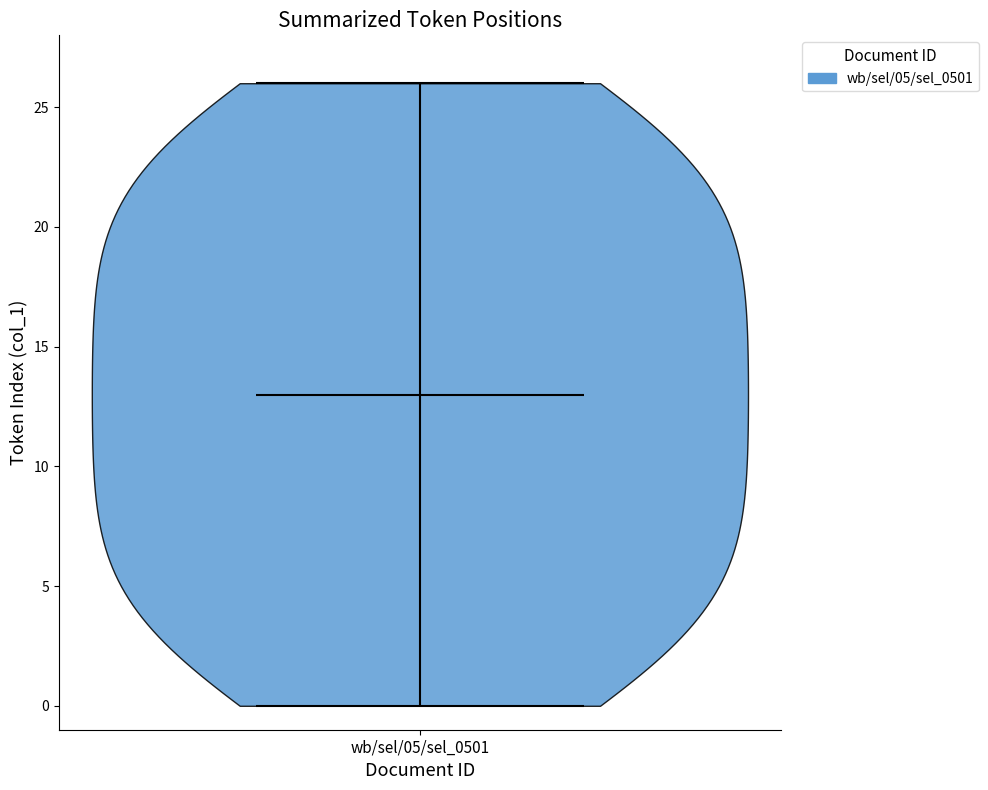

Read this violin plot against the y-axis: where its median line is, and the lowest and highest points the violin reaches. The values are not printed on the chart, so give them approximately, as read against the axis.

median line 13, lowest point 0, highest point 26